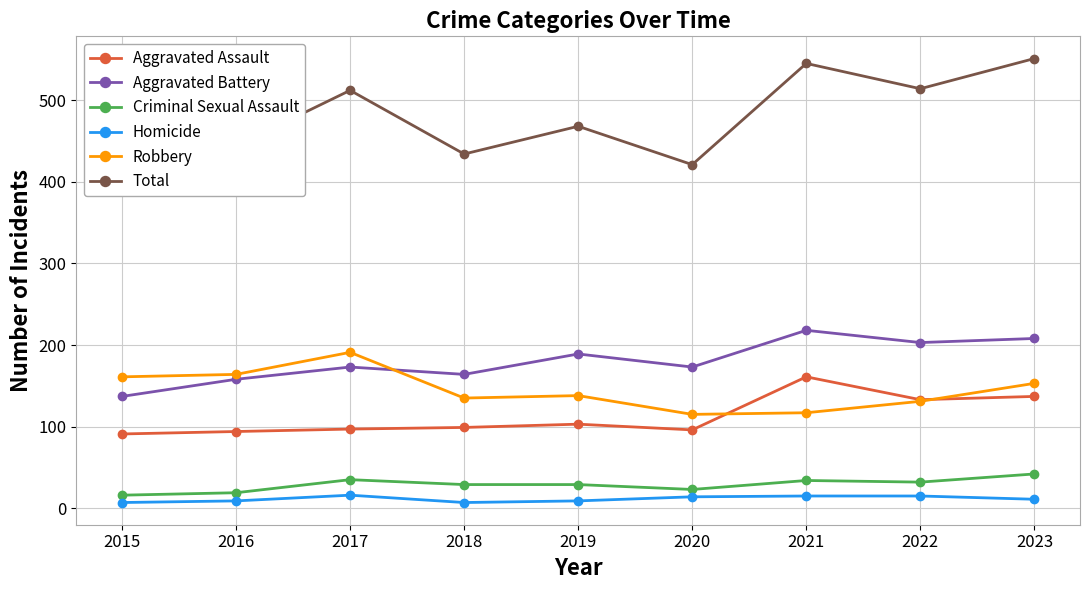

What are all the series names shown in the legend?

Aggravated Assault, Aggravated Battery, Criminal Sexual Assault, Homicide, Robbery, Total